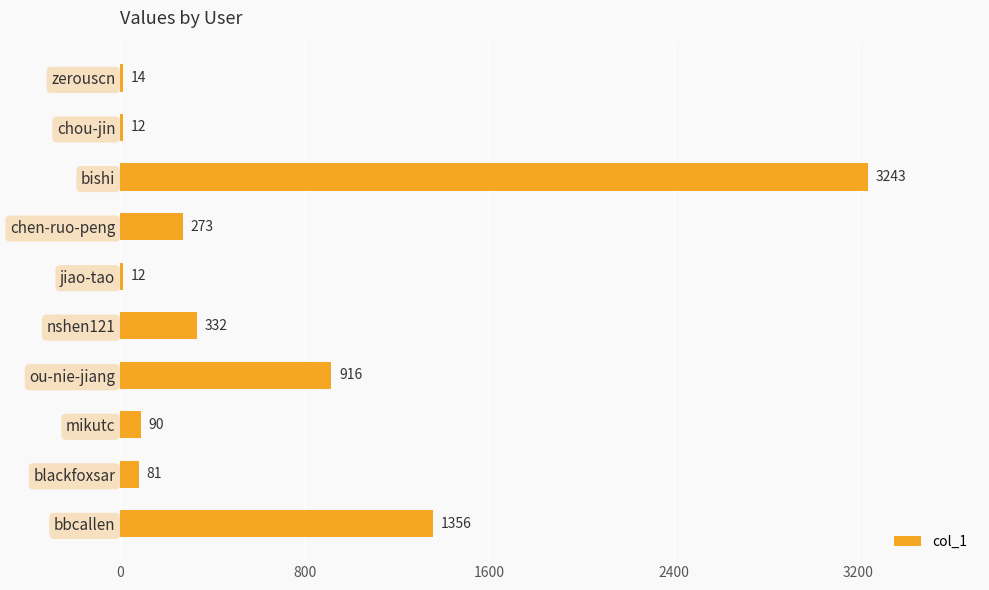

What is the minimum value shown in the chart?

12